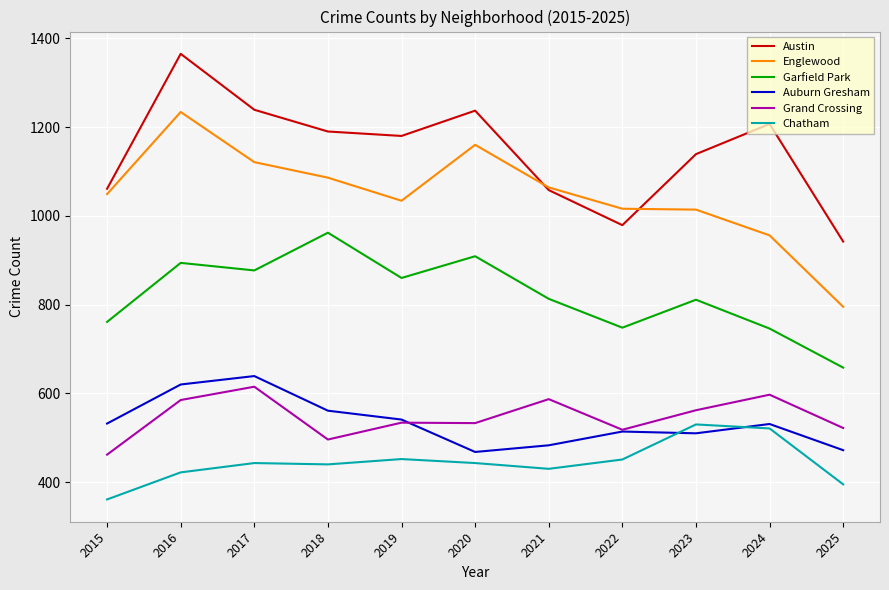

Which series has the largest total across all categories?

Austin